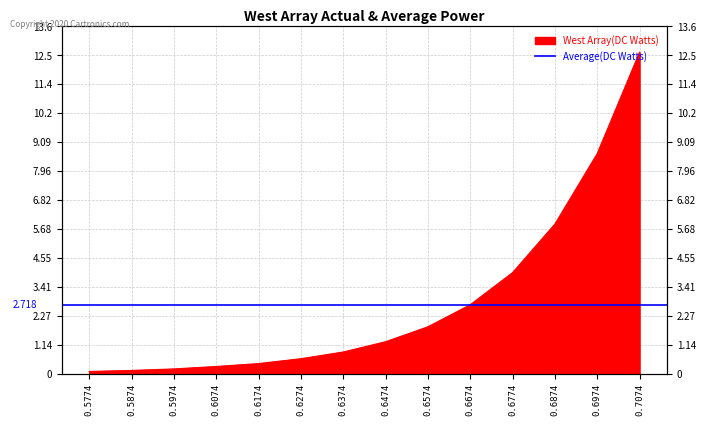

Is it true that the value at 0.6474 is 1.3?

True